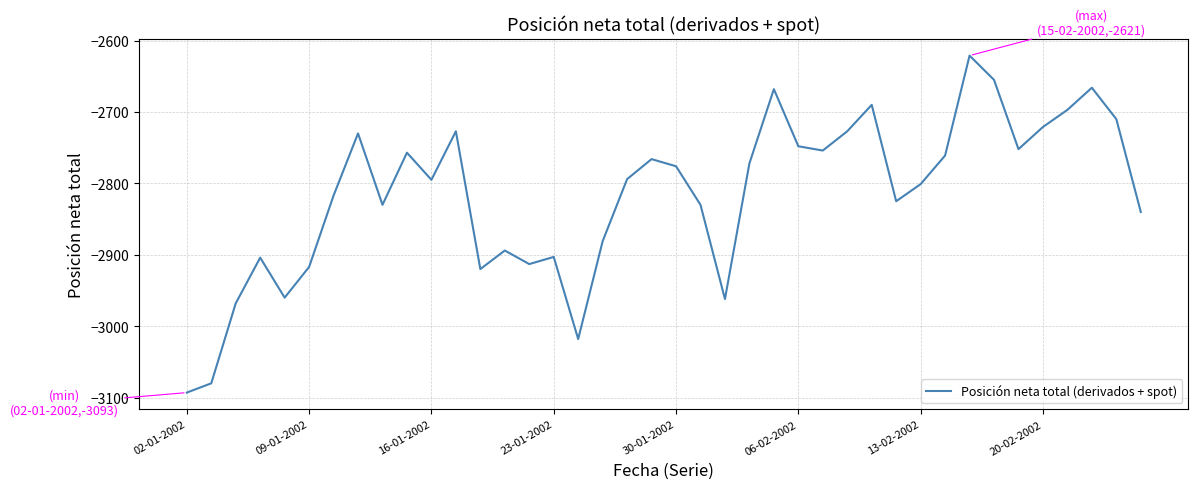

What is the maximum value shown in the chart?

-2621